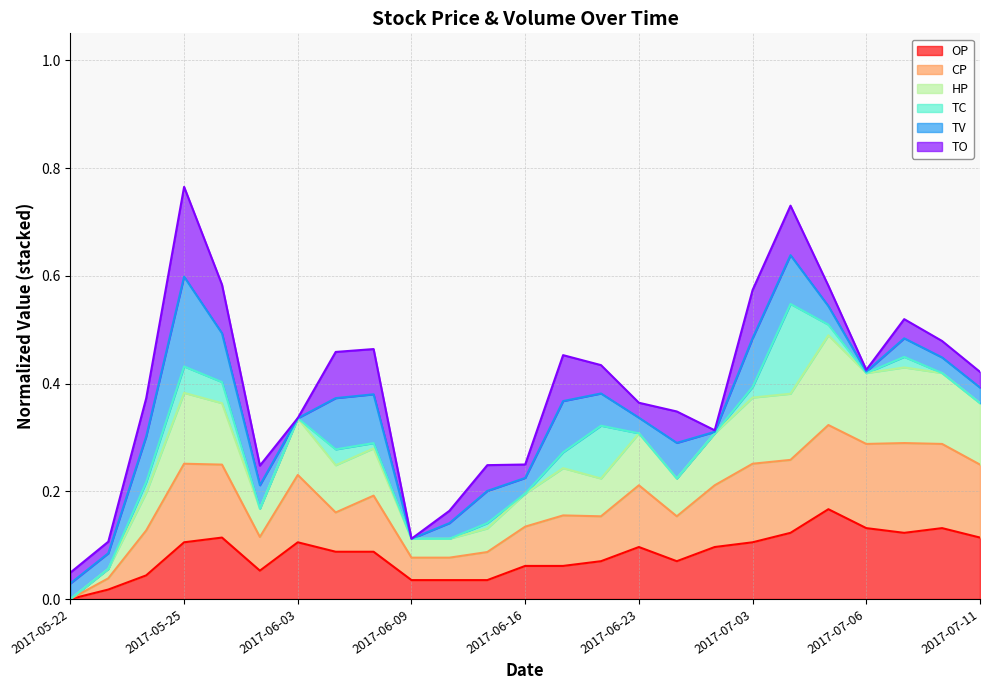

Which series has the widest spread of values?

HP